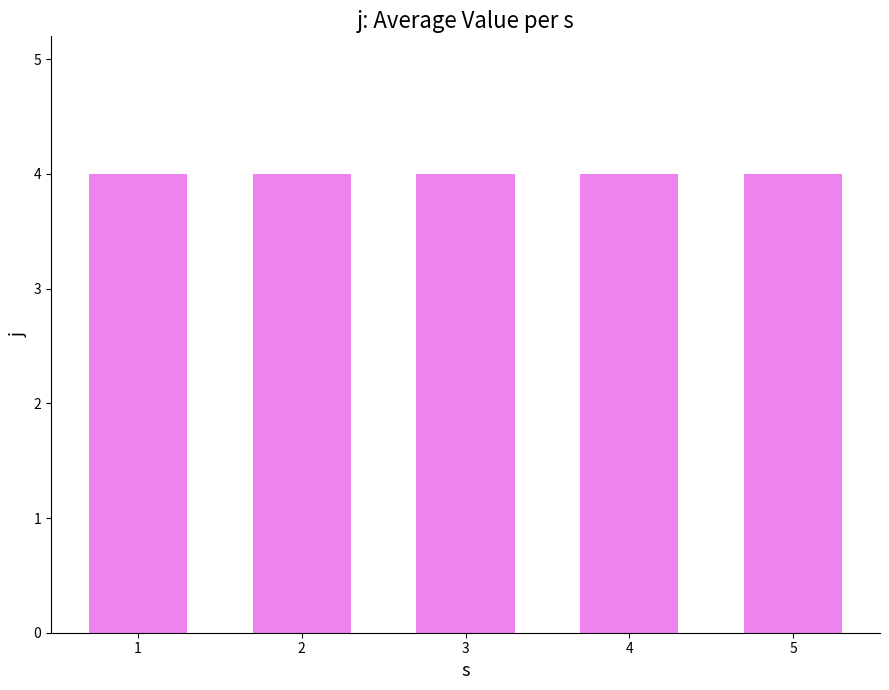

How many distinct data groups are displayed?

1